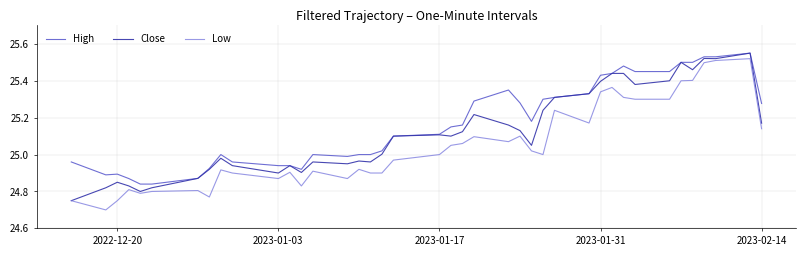

How many lines are shown in the chart?

3